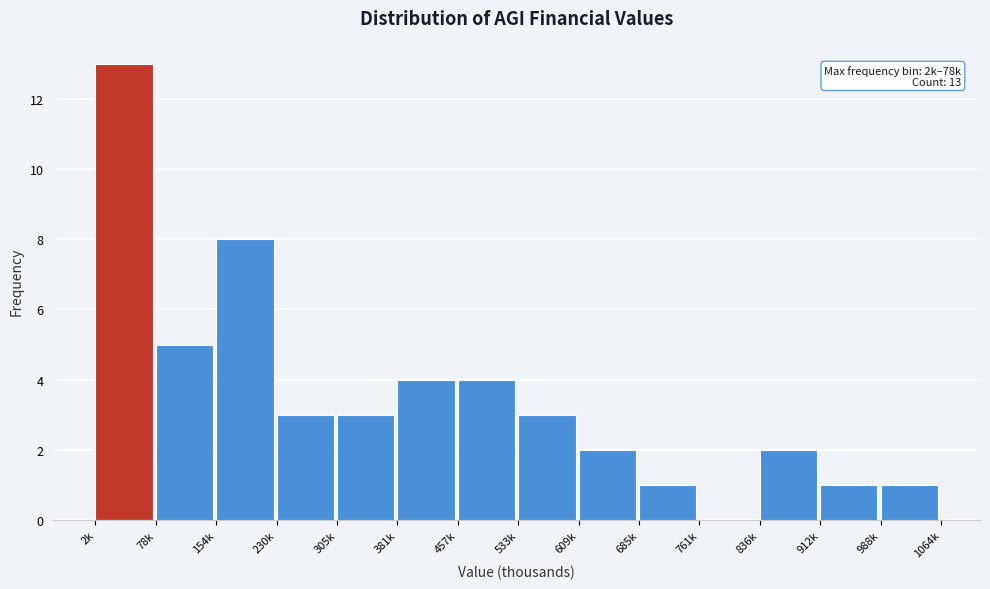

Reading left to right, what are all the values shown in this chart?

2k=13	78k=5	154k=8	230k=3	305k=3	381k=4	457k=4	533k=3	609k=2	685k=1	761k=0	836k=2	912k=1	988k=1